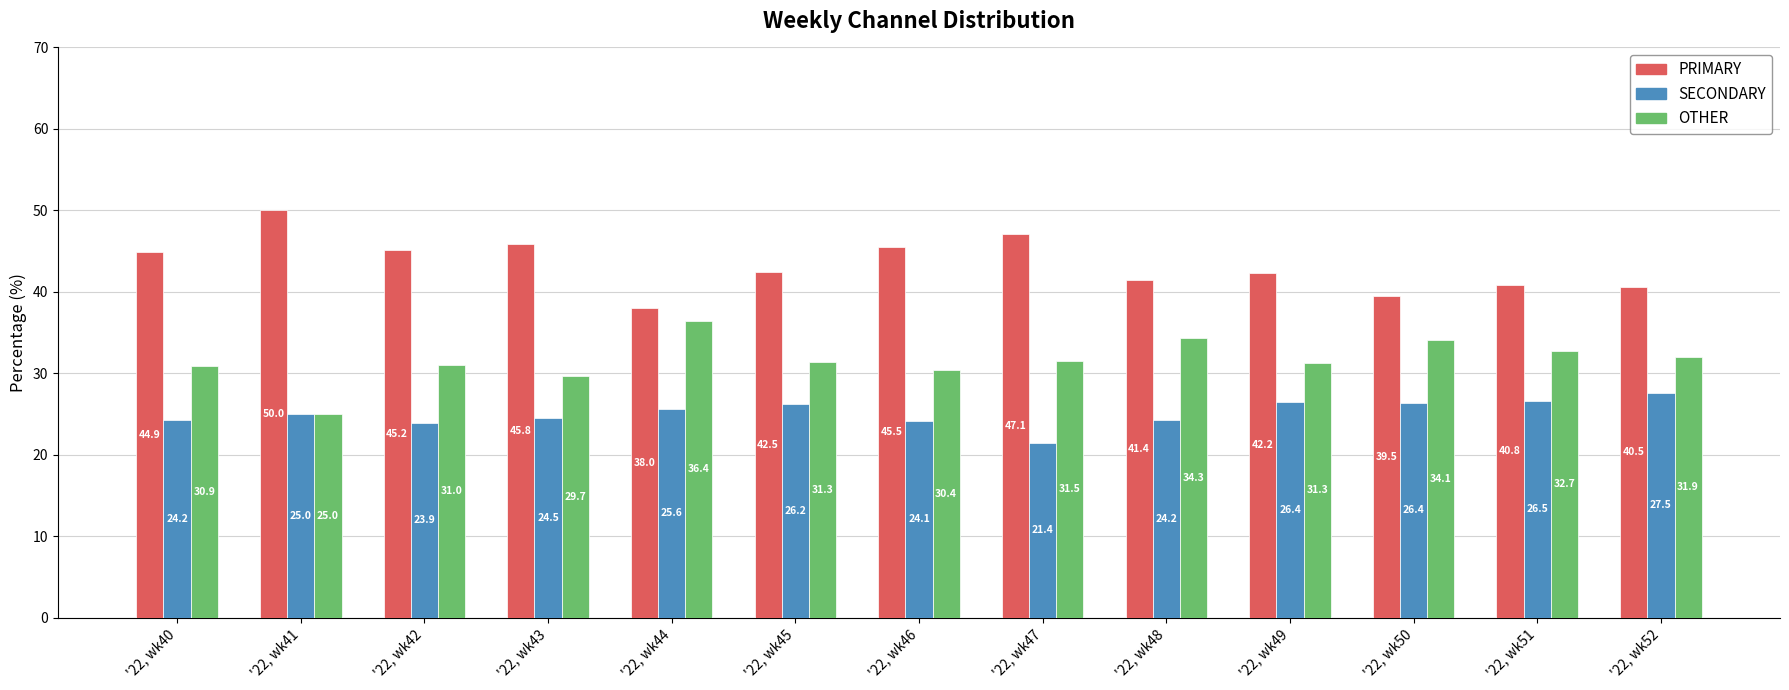

What is the lowest value of the SECONDARY series?

21.4